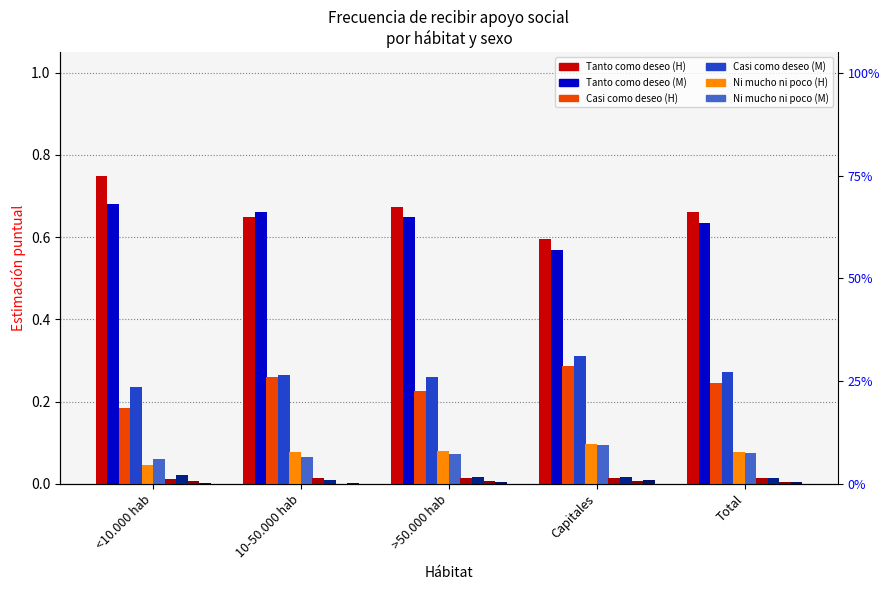

How many data points does each series have?

5